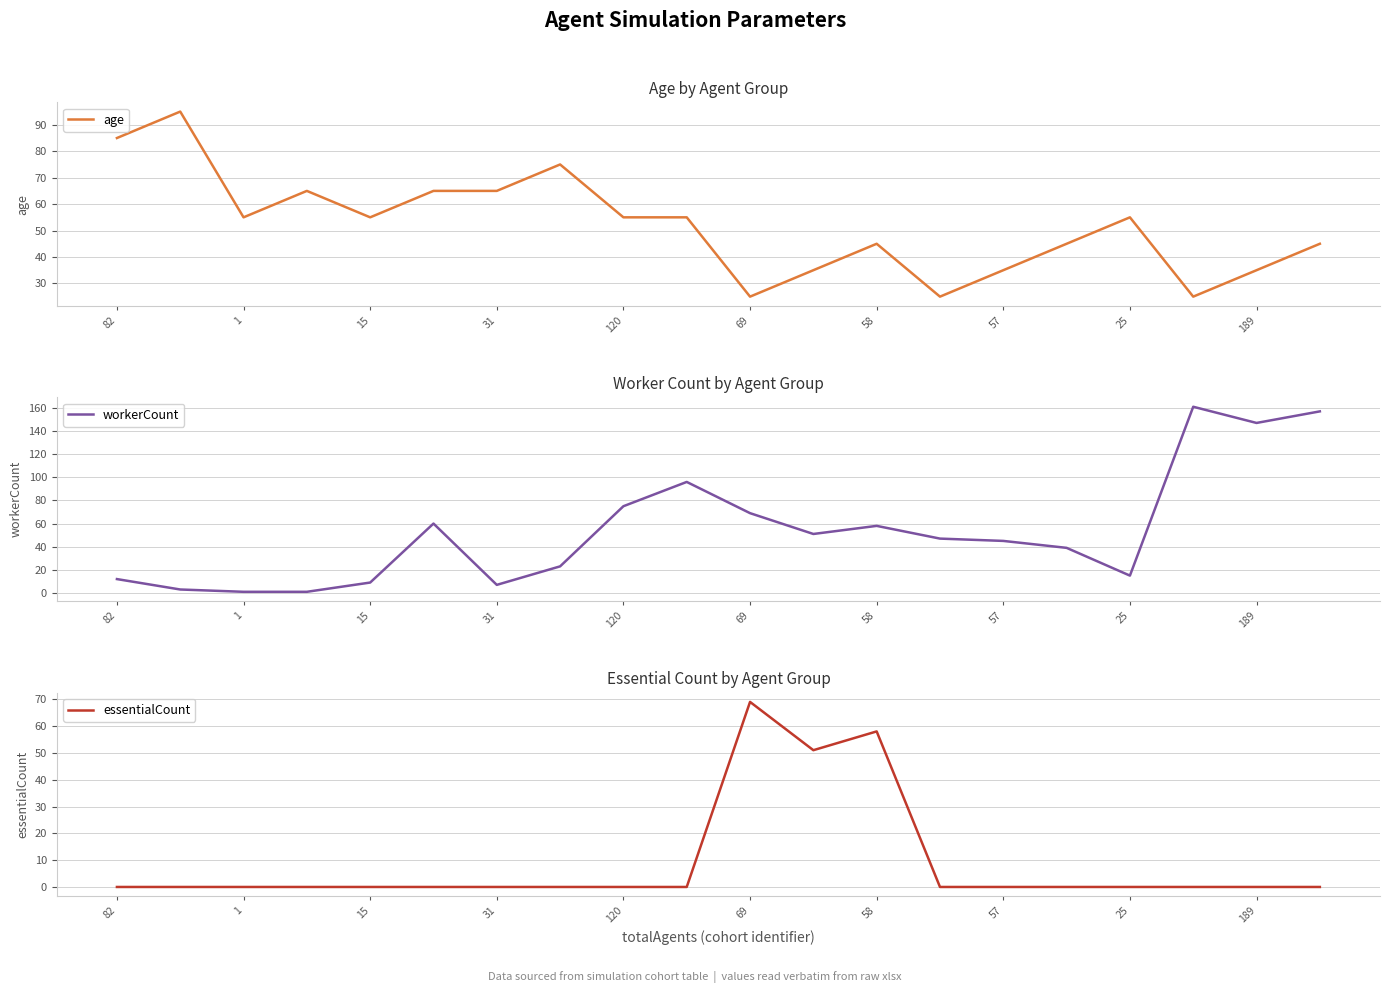

How many interior local peaks does the age series have?

5